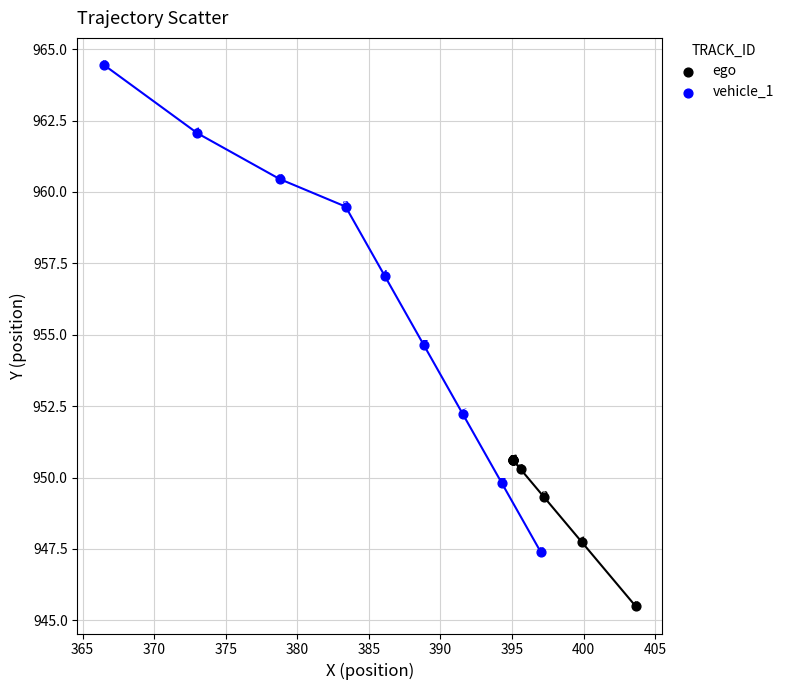

What are all the series names shown in the legend?

ego, vehicle_1